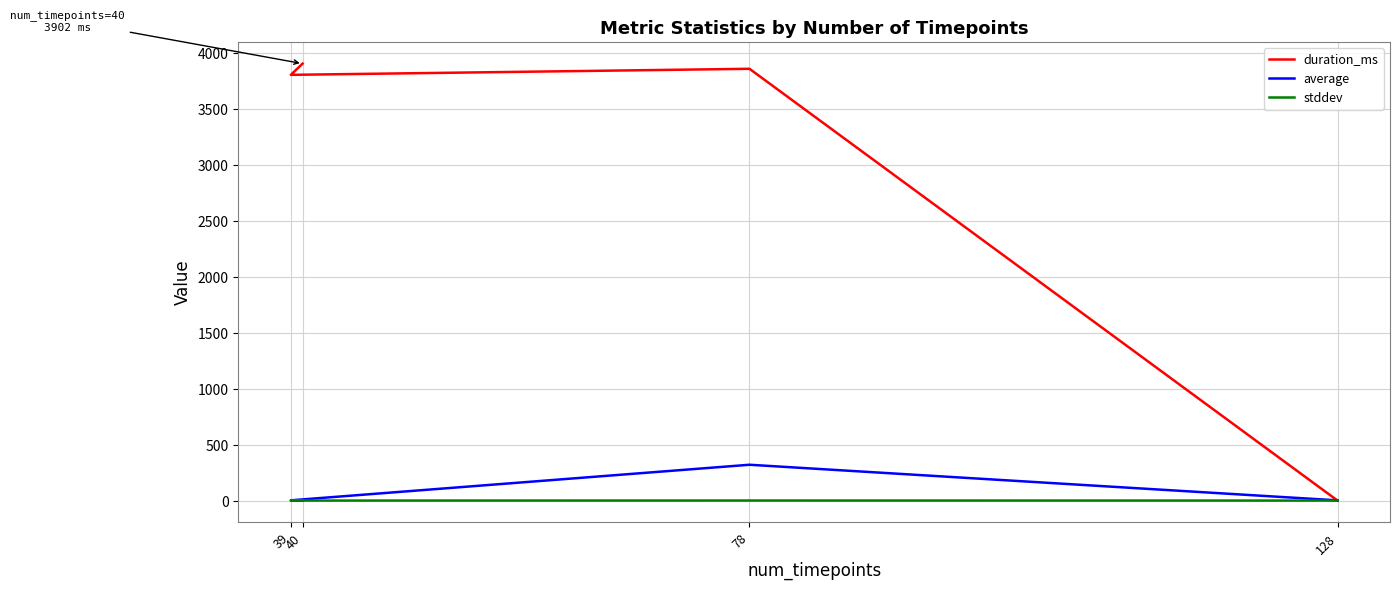

How many interior local peaks does the average series have?

1